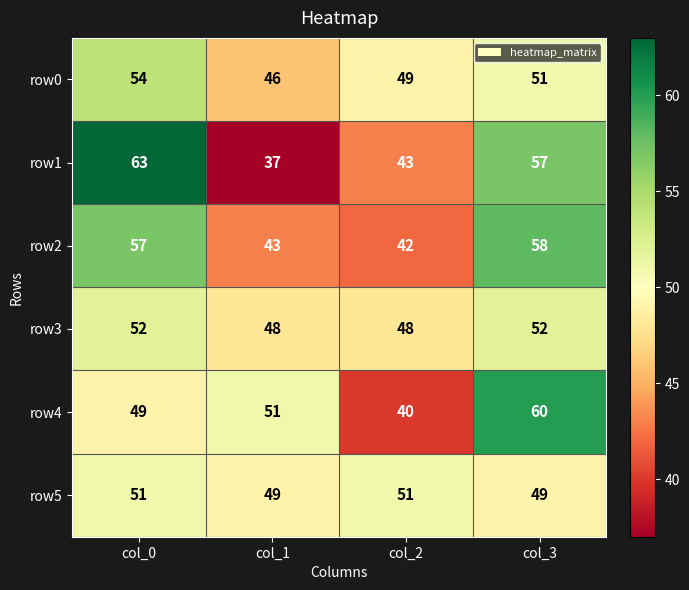

Reading left to right, transcribe all the data shown in this chart.

row0: col_0=54	col_1=46	col_2=49	col_3=51
row1: col_0=63	col_1=37	col_2=43	col_3=57
row2: col_0=57	col_1=43	col_2=42	col_3=58
row3: col_0=52	col_1=48	col_2=48	col_3=52
row4: col_0=49	col_1=51	col_2=40	col_3=60
row5: col_0=51	col_1=49	col_2=51	col_3=49